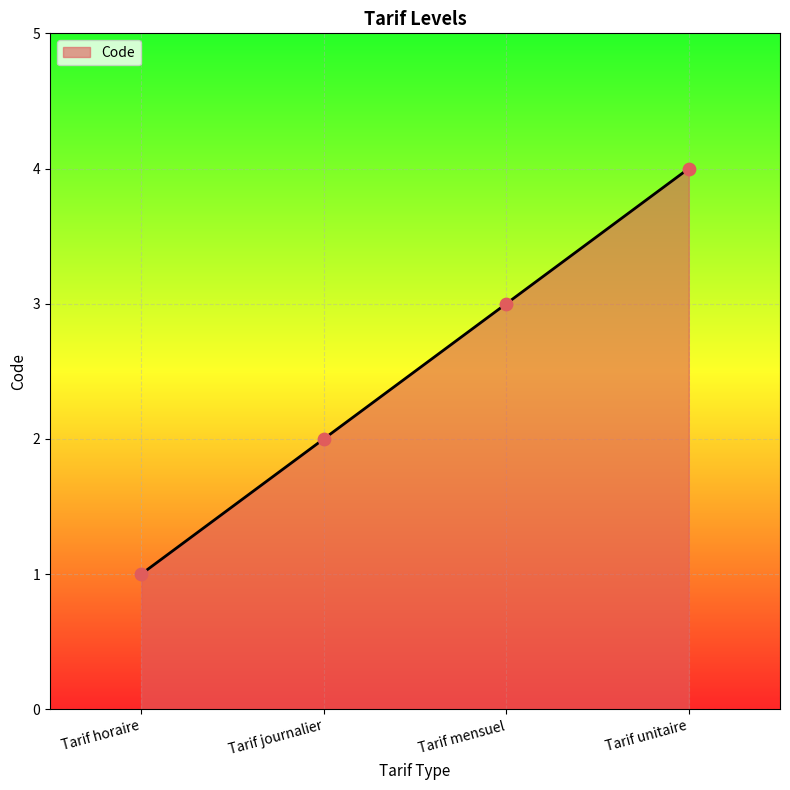

What is the ratio of the value at Tarif journalier to the value at Tarif horaire?

2.0